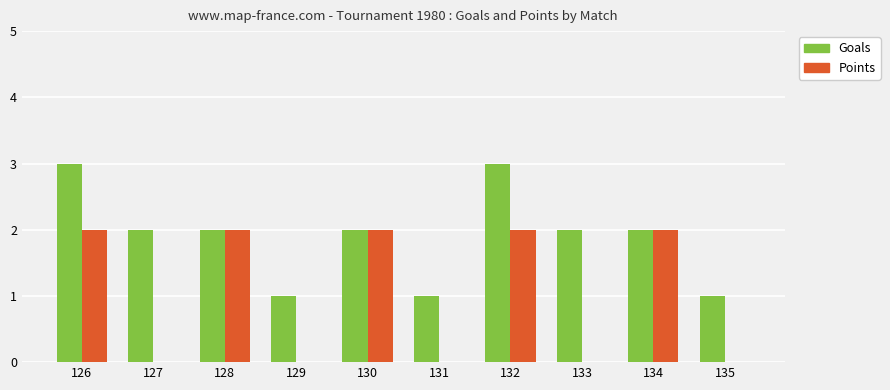

What is the highest value of the Goals series?

3